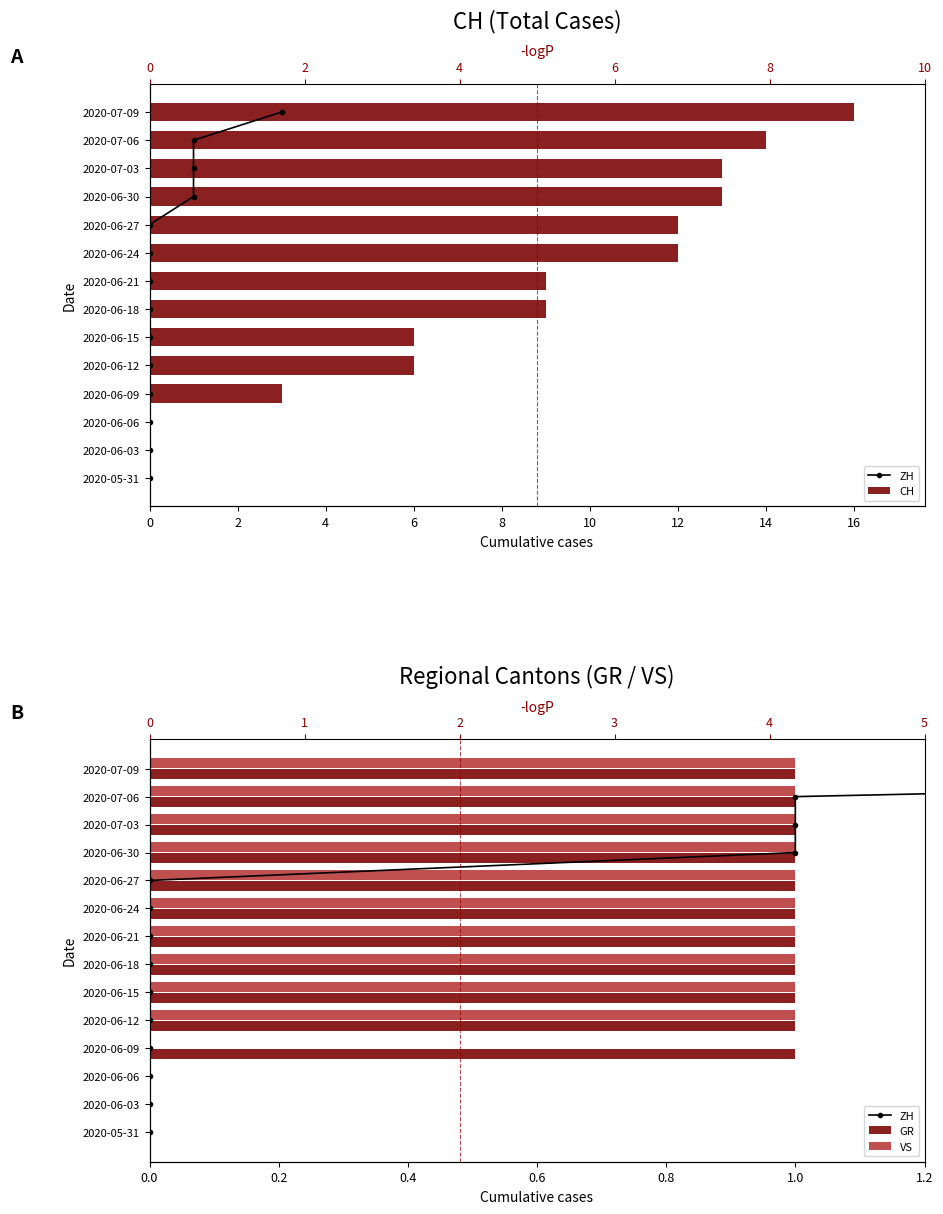

What is the sum of the VS values at 2020-05-31 and 2020-06-27?

1